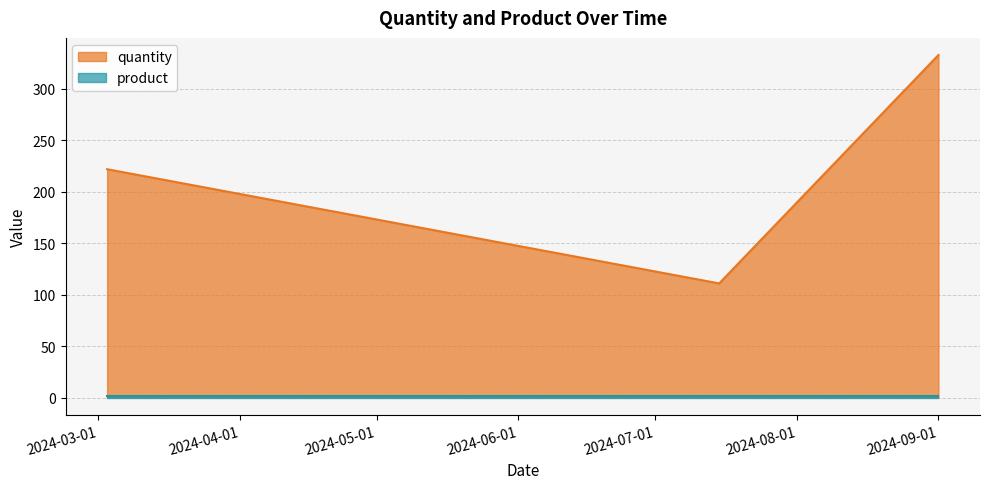

How many lines are shown in the chart?

2